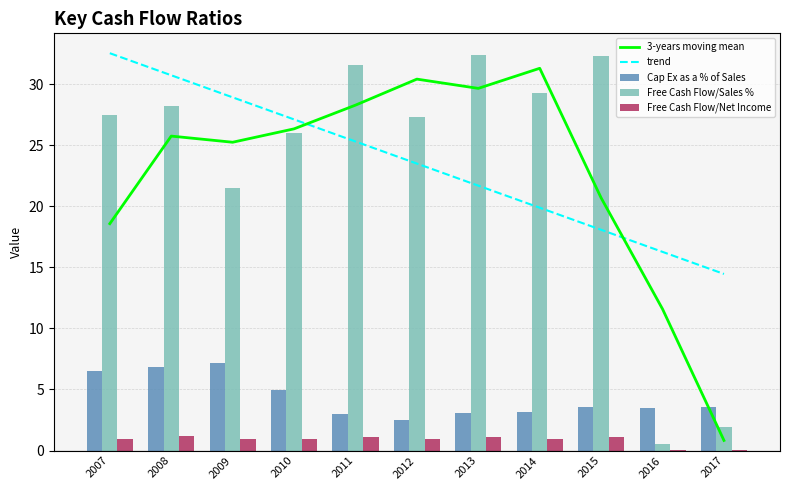

What is the value of the Free Cash Flow/Sales % bar at the 7th from the left?

32.4